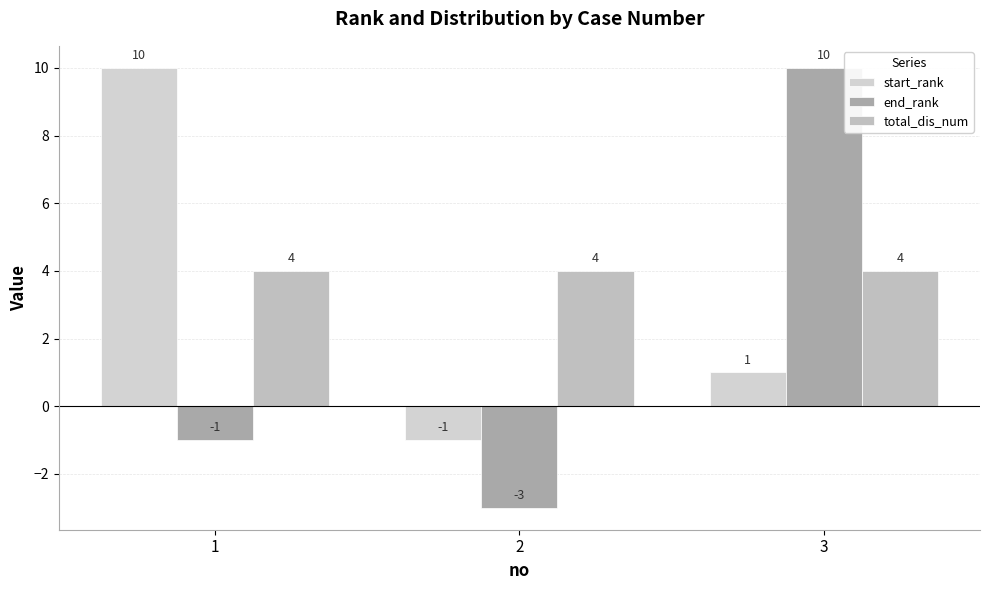

Which series changed the most between 1 and 2?

start_rank